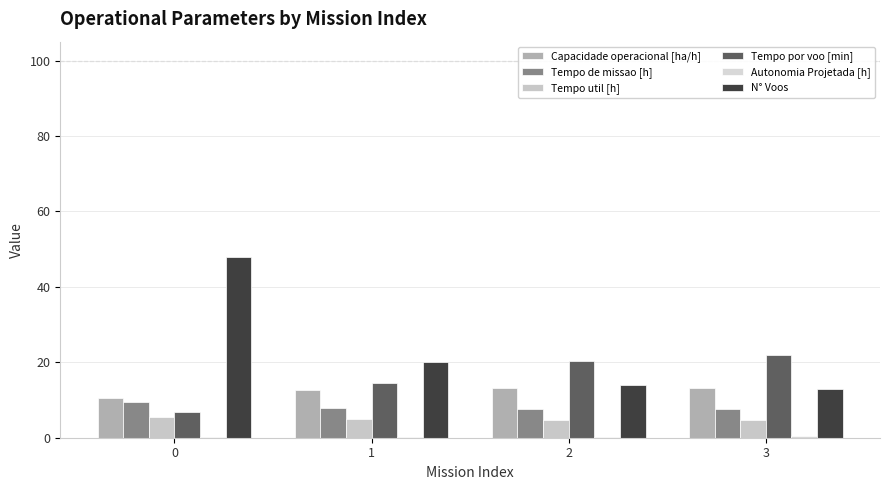

What is the value of the Tempo util [h] bar at the 3rd from the left?

4.8